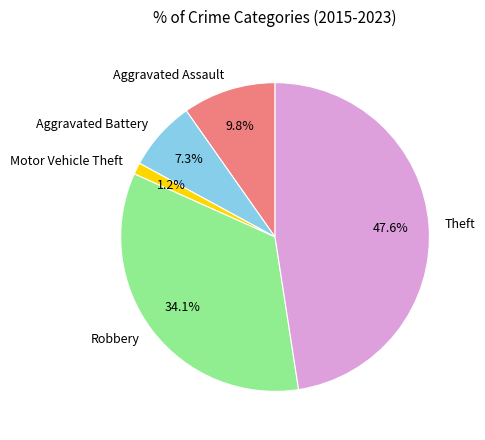

Is there a majority slice in this chart?

No